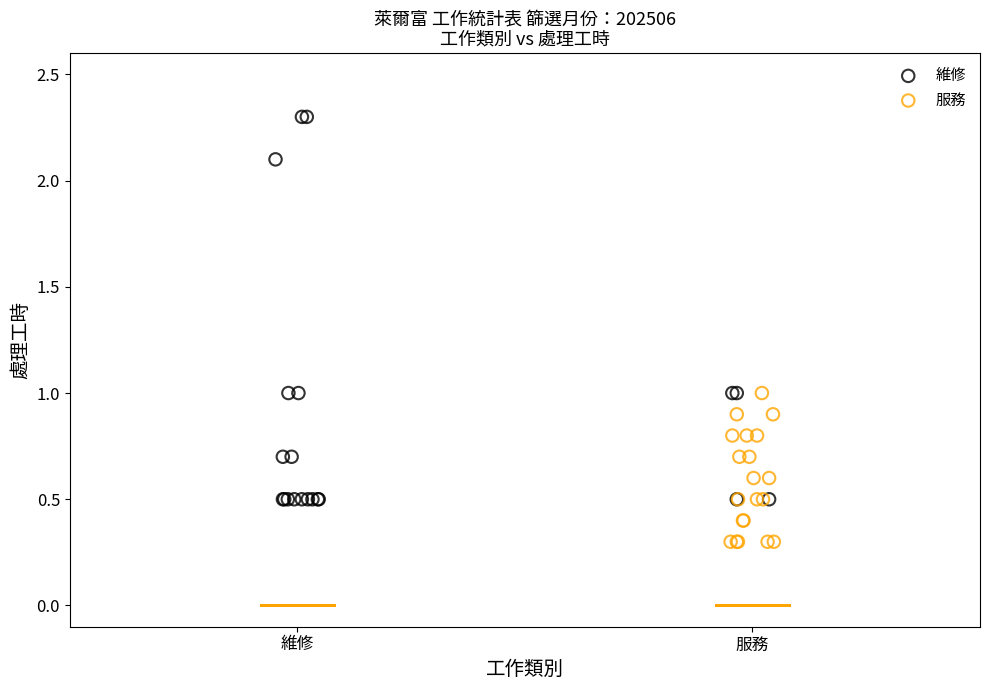

Which series contains the highest Y value?

維修